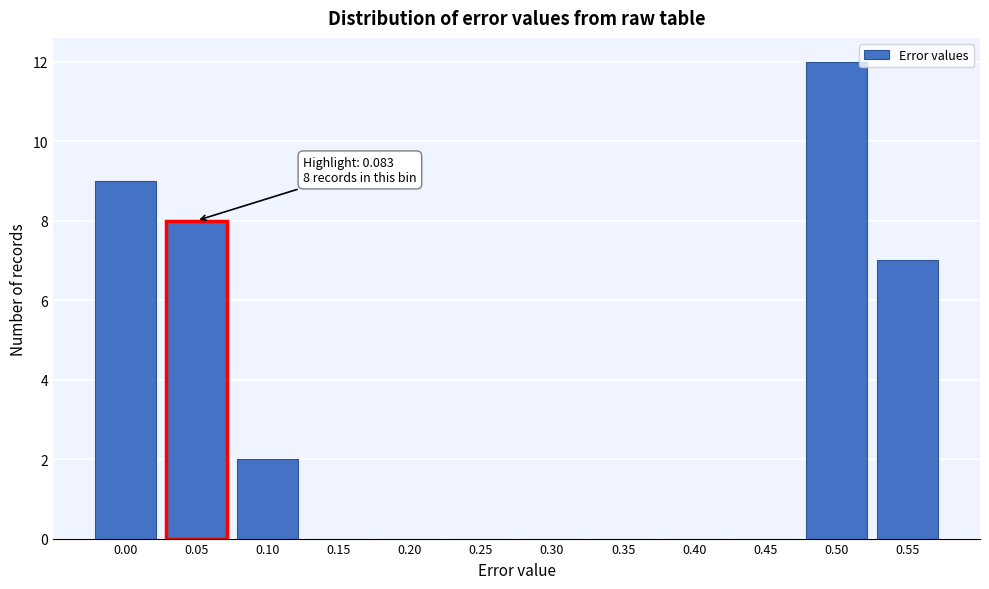

Reading left to right, extract all data points from this chart.

0.00=9	0.05=8	0.10=2	0.15=0	0.20=0	0.25=0	0.30=0	0.35=0	0.40=0	0.45=0	0.50=12	0.55=7